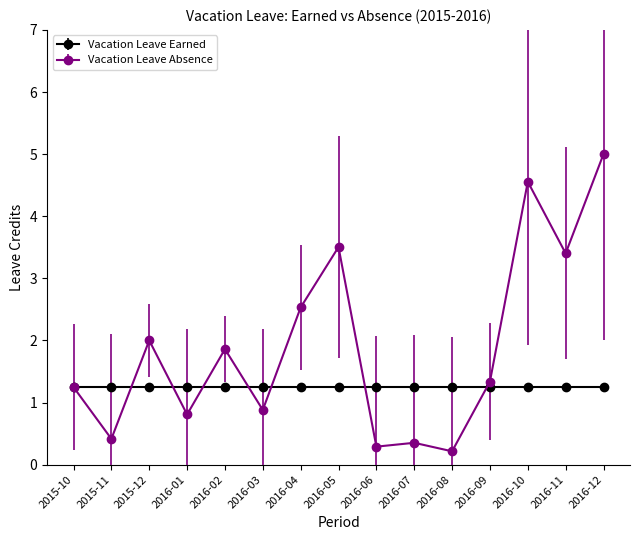

What is the maximum value shown in the chart?

5.0